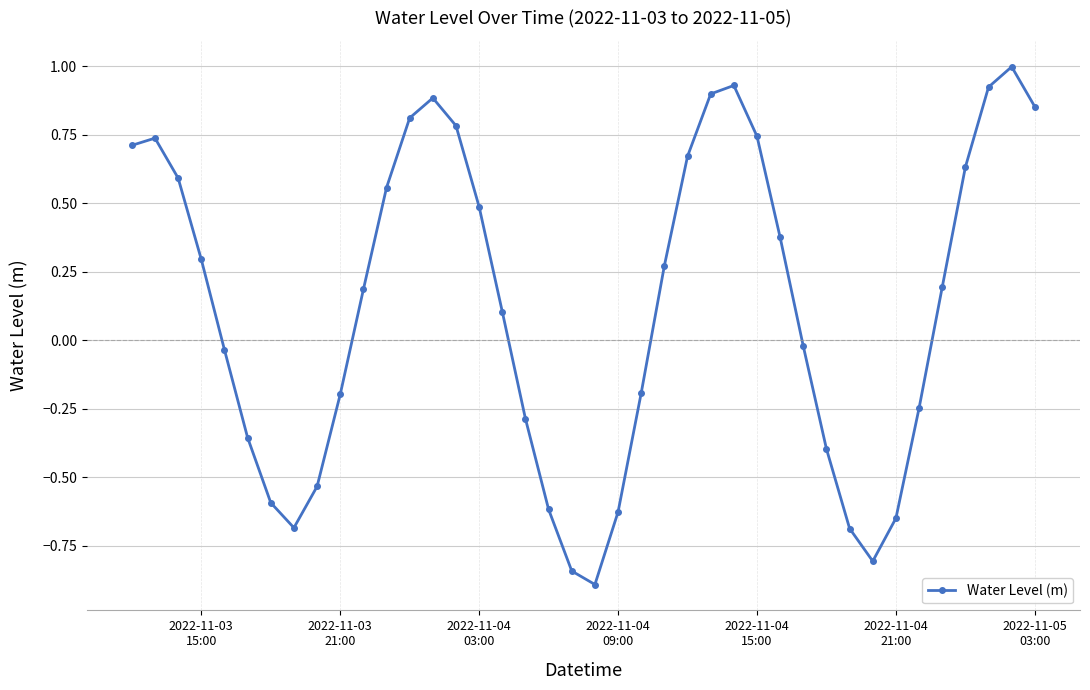

What is the difference between the second highest and minimum values?

1.8